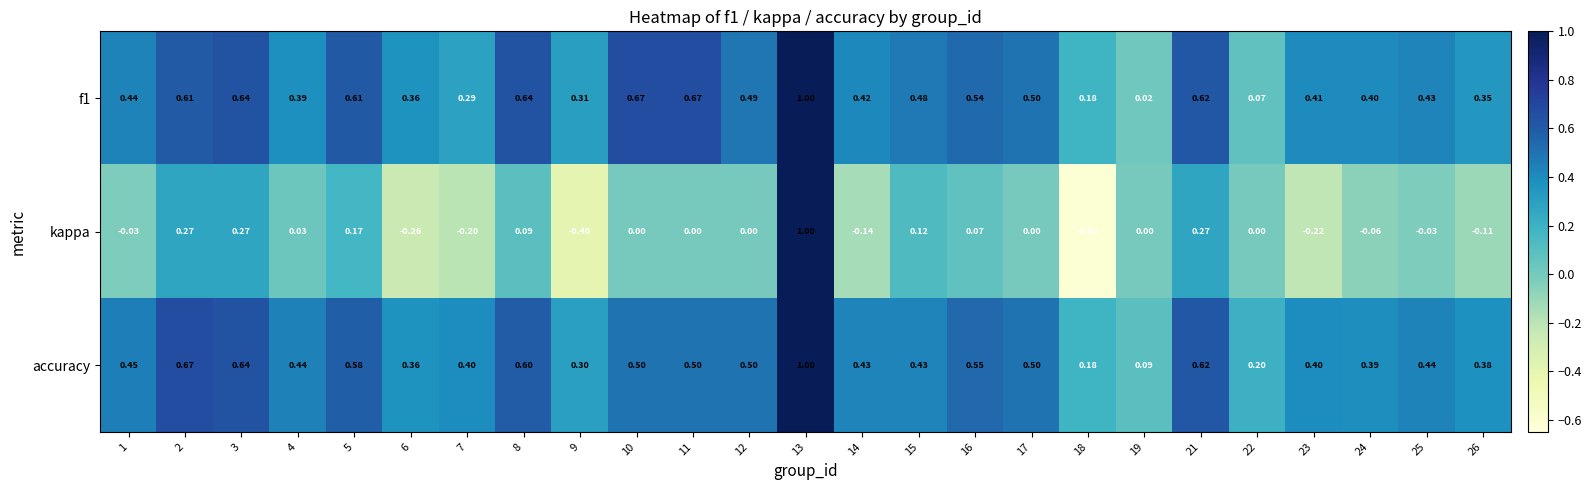

Is the value of kappa at 18 greater than the value of f1 at 23?

No